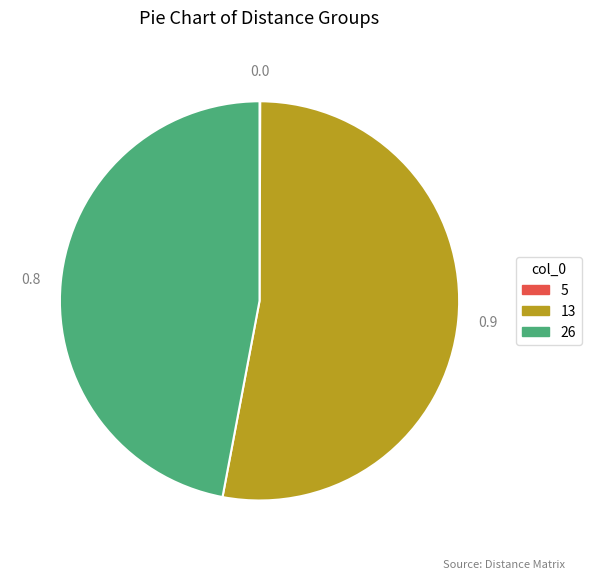

Is it true that 26 is 34% of the pie?

False